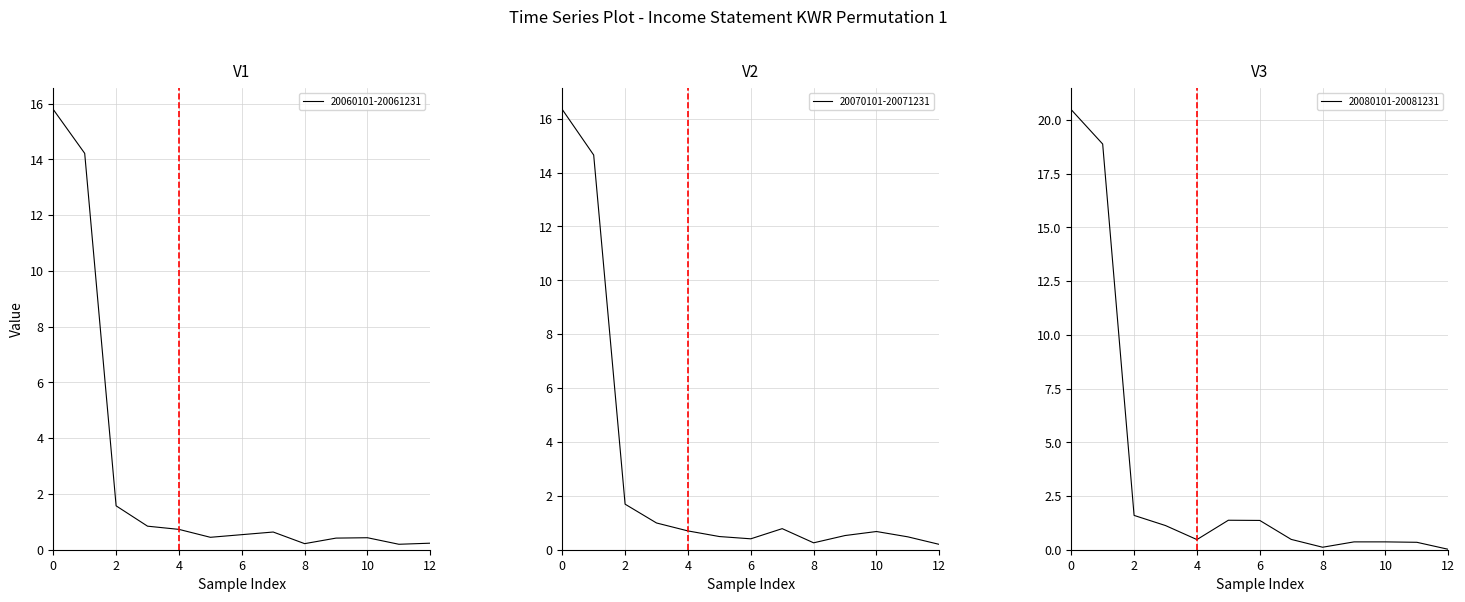

Rank the series by their average value, from highest to lowest.

20080101-20081231, 20070101-20071231, 20060101-20061231